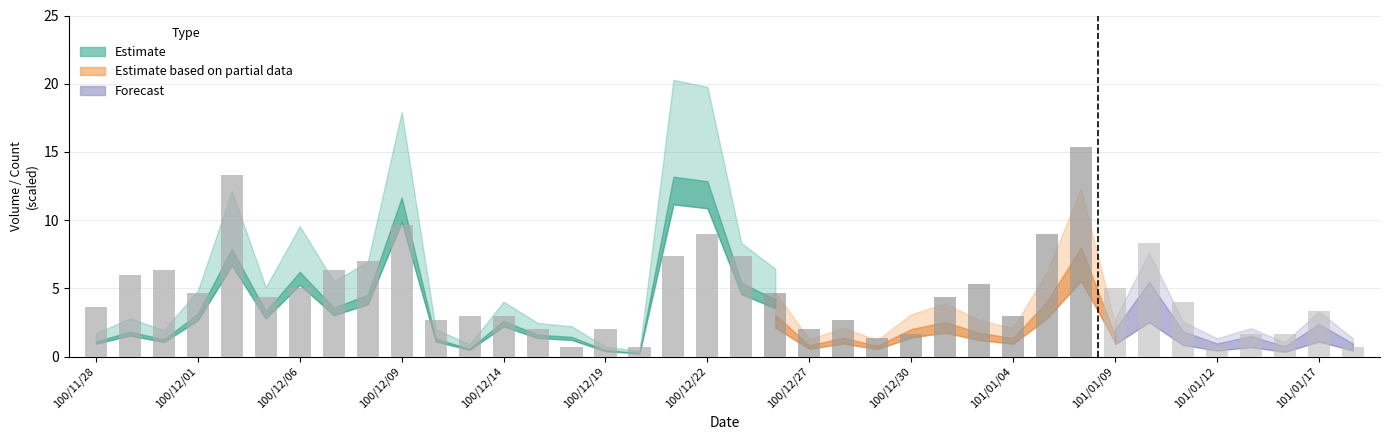

What is the difference between the maximum and minimum values?

12.7